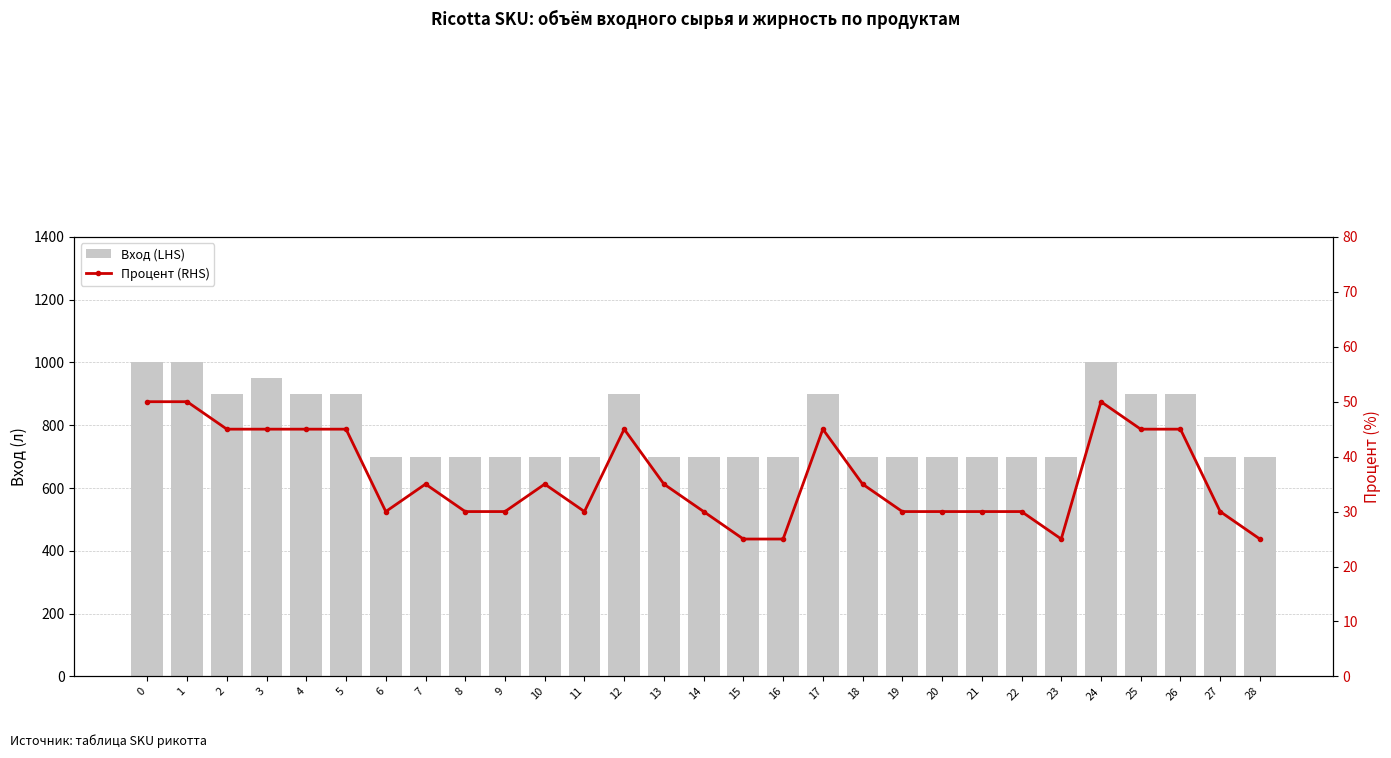

Is it true that Вход (LHS) equals 900 at 12?

True